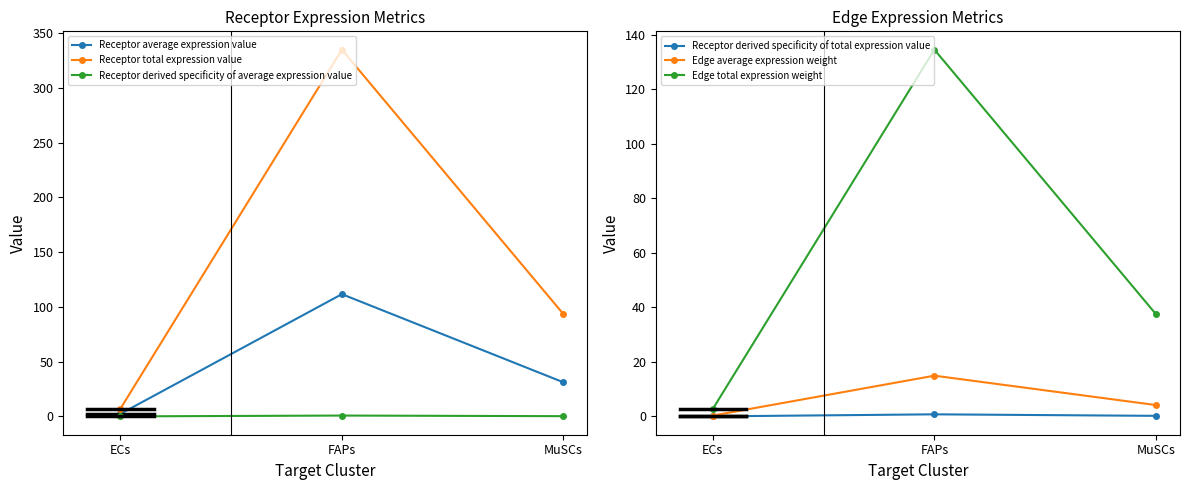

What is the total value across all series at MuSCs?

166.6